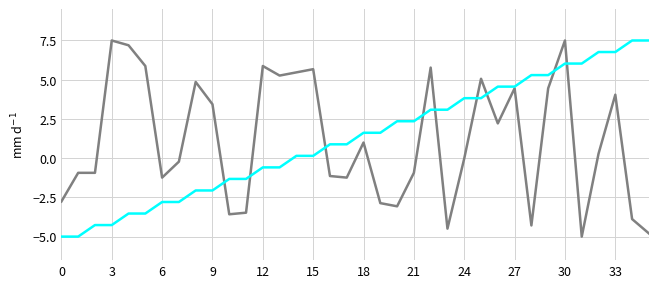

What is the greatest value displayed?

7.5